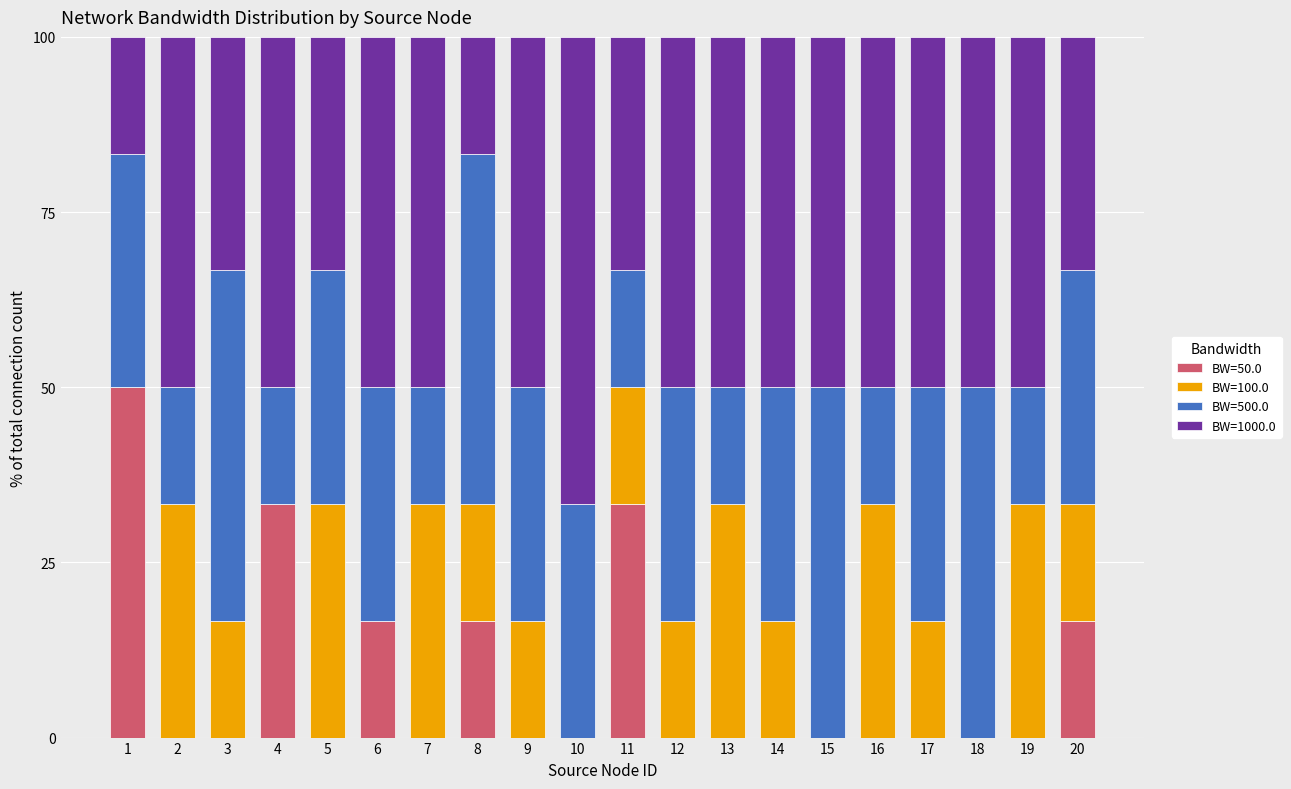

Does the chart contain stacked bars?

Yes